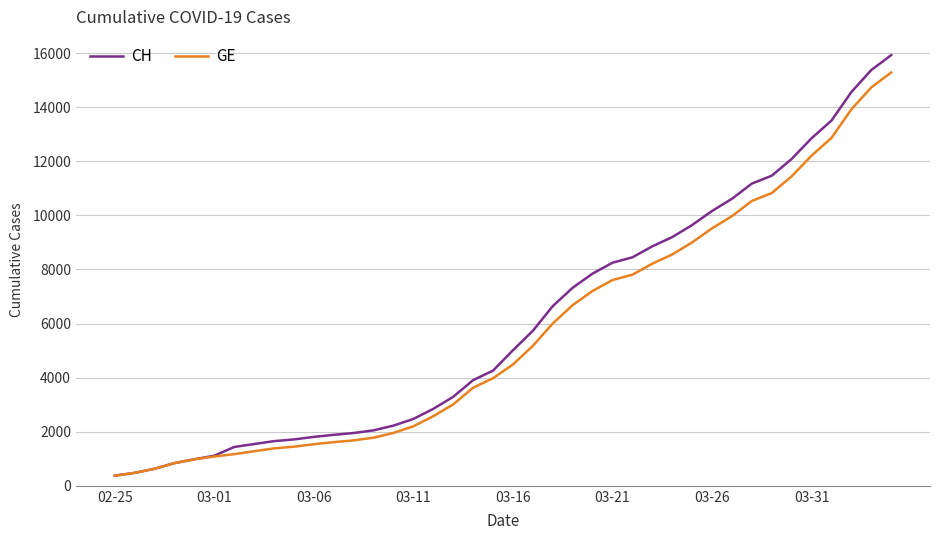

Which series has the largest range (max minus min)?

CH